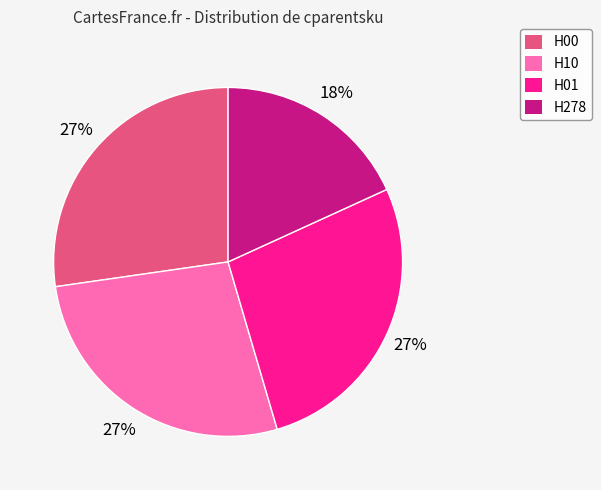

How many slices are in this pie chart?

4